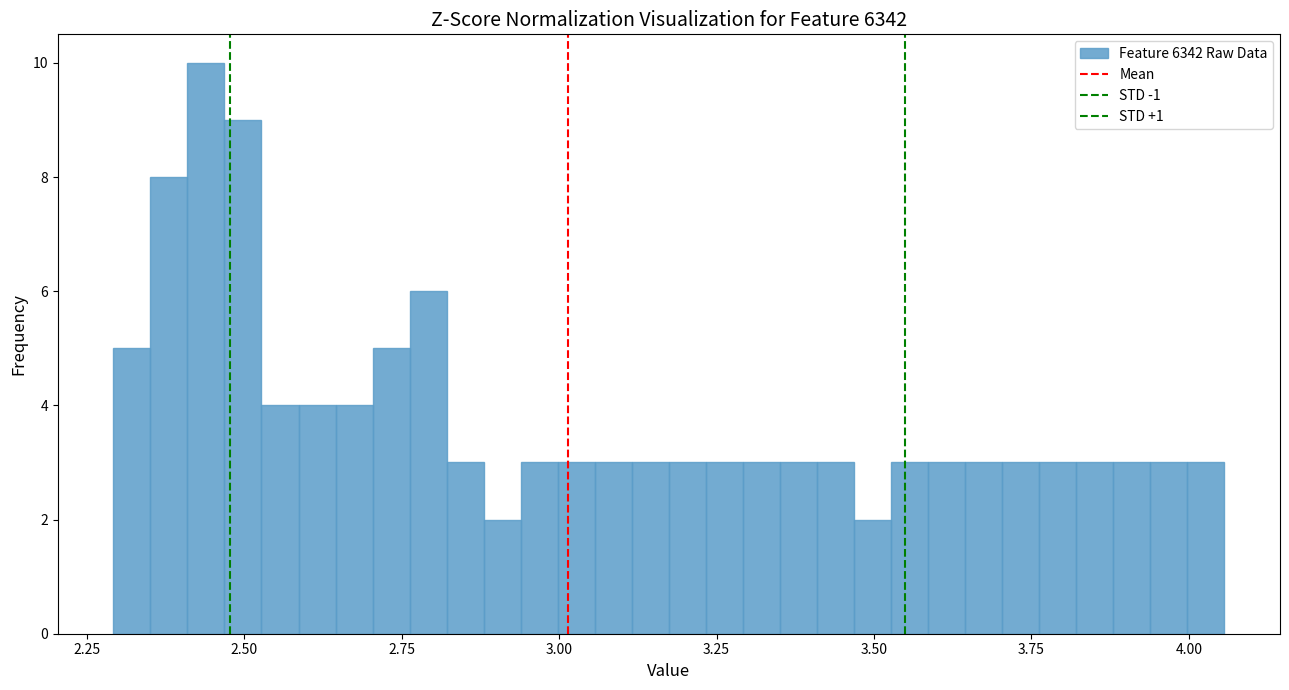

Read against the x-axis, roughly where is the centre of the tallest bar?

2.45